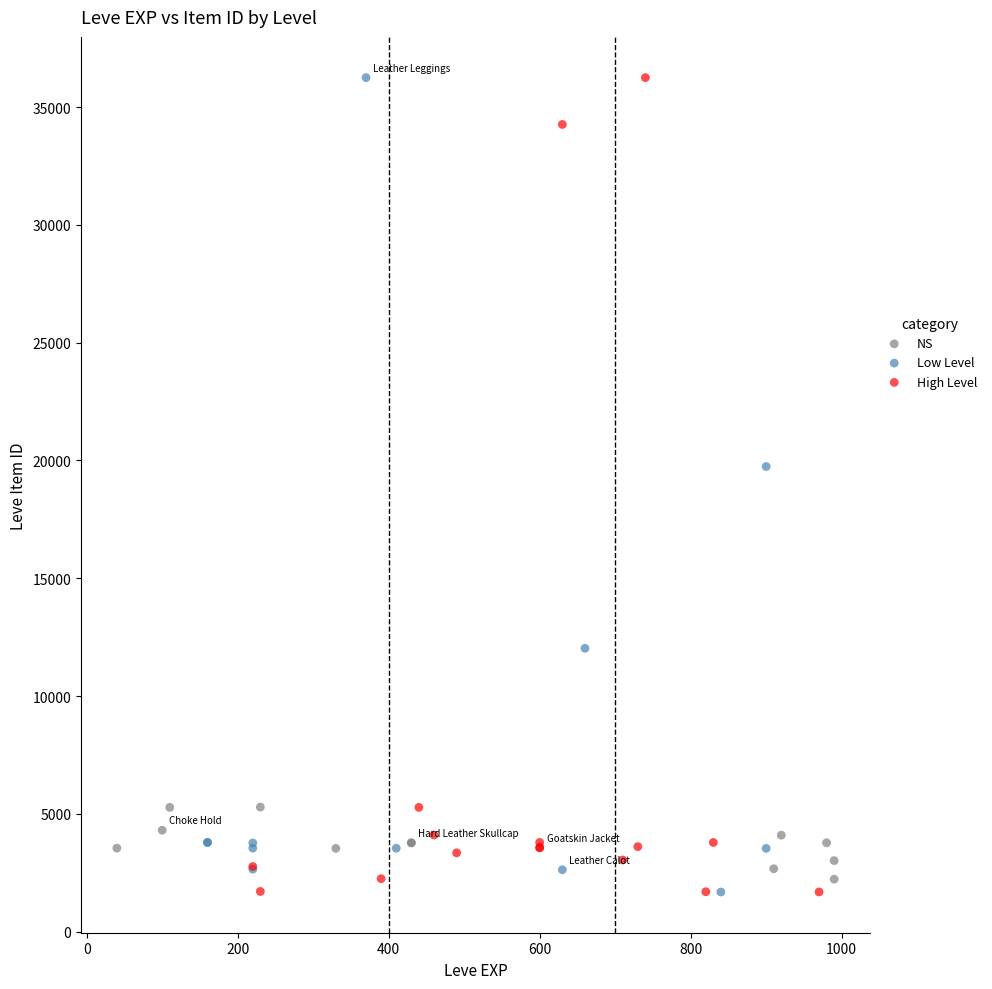

What are all the series names shown in the legend?

NS, Low Level, High Level